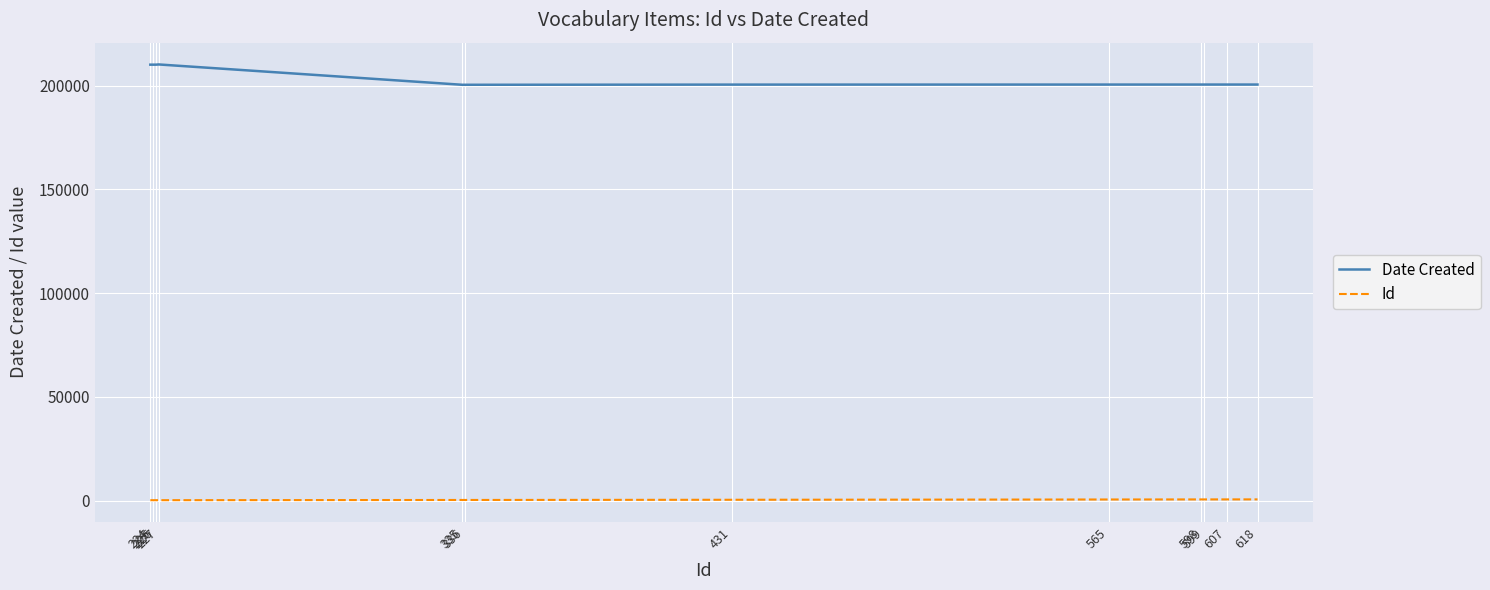

True or false: Date Created and Id cross at least once.

False